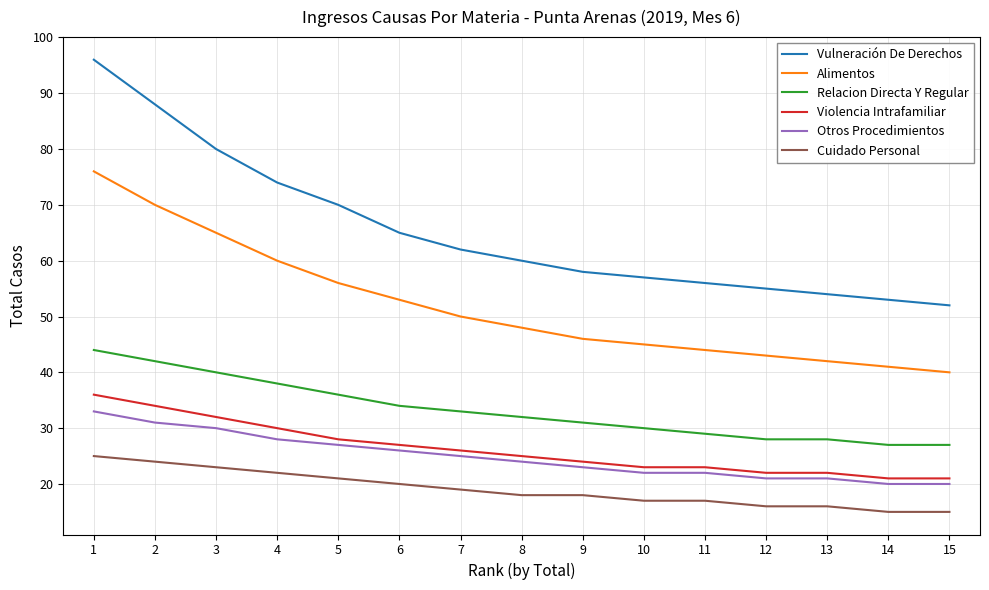

Which series has the largest total across all categories?

Vulneración De Derechos